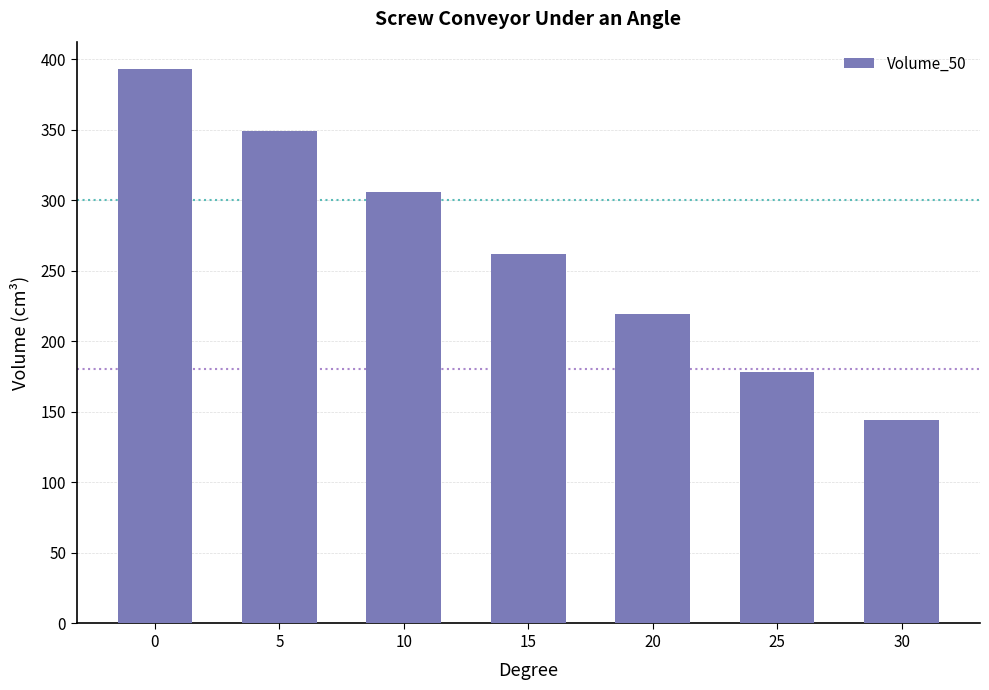

How many data points are above 262?

4